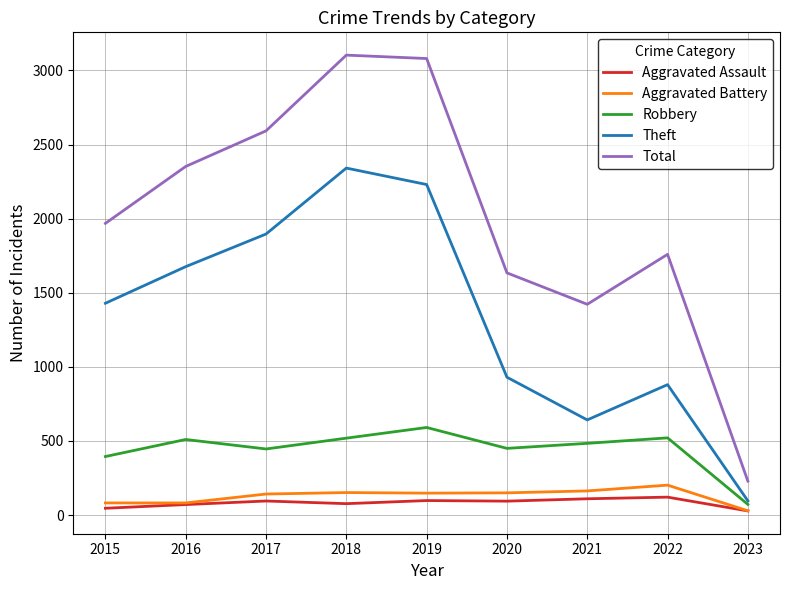

Which series has the widest spread of values?

Total